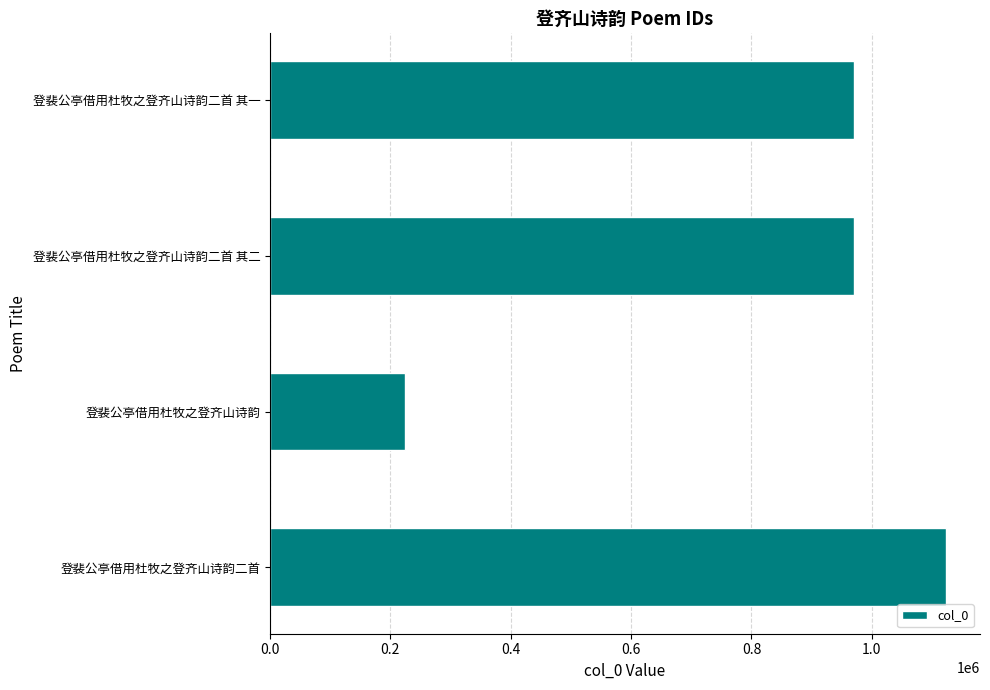

What is the ratio of the value at 登裴公亭借用杜牧之登齐山诗韵二首 to the value at 登裴公亭借用杜牧之登齐山诗韵?

5.0